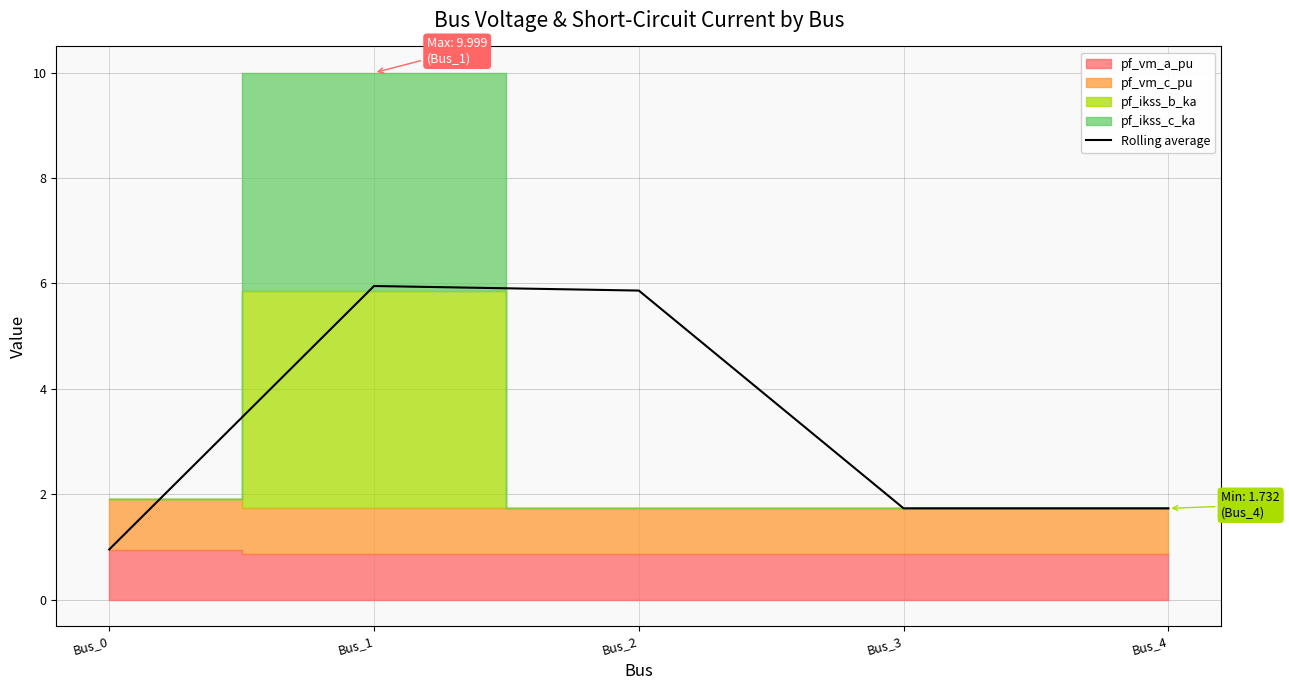

Rank the categories by value from lowest to highest.

Bus_0, Bus_3, Bus_4, Bus_2, Bus_1